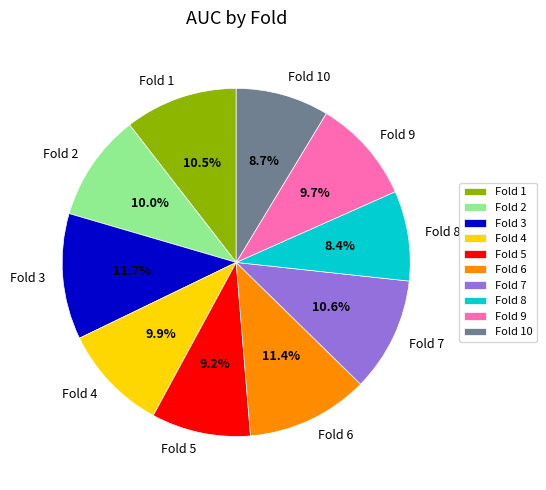

Between Fold 2 and Fold 10, which is larger?

Fold 2